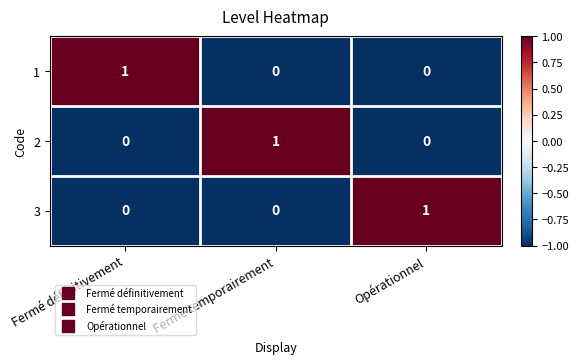

Is it true that 2 equals 1 at Fermé temporairement?

True